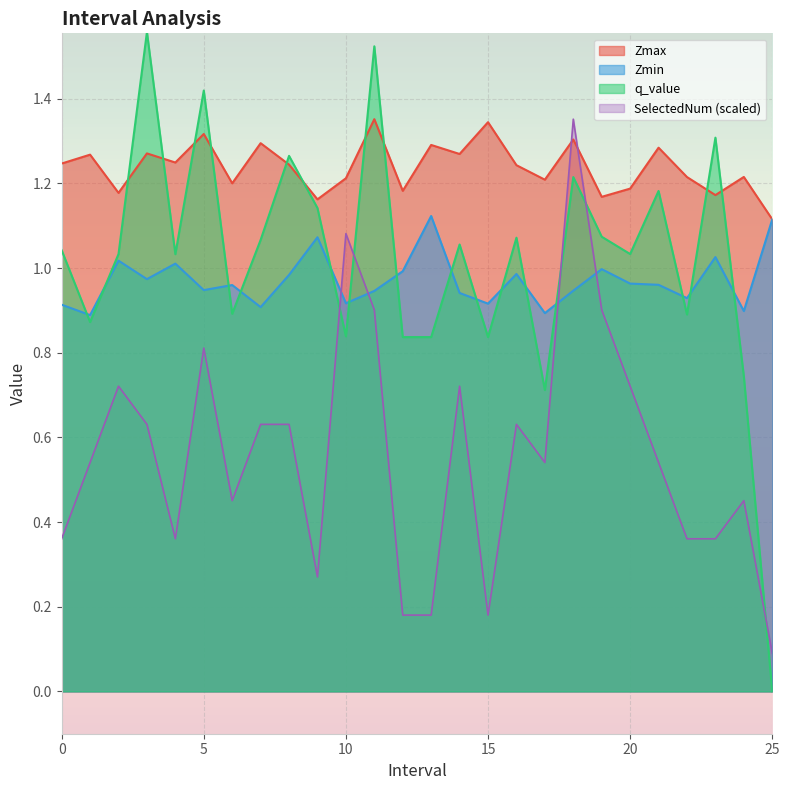

What is the difference between the maximum and minimum values in the Zmax series?

0.2